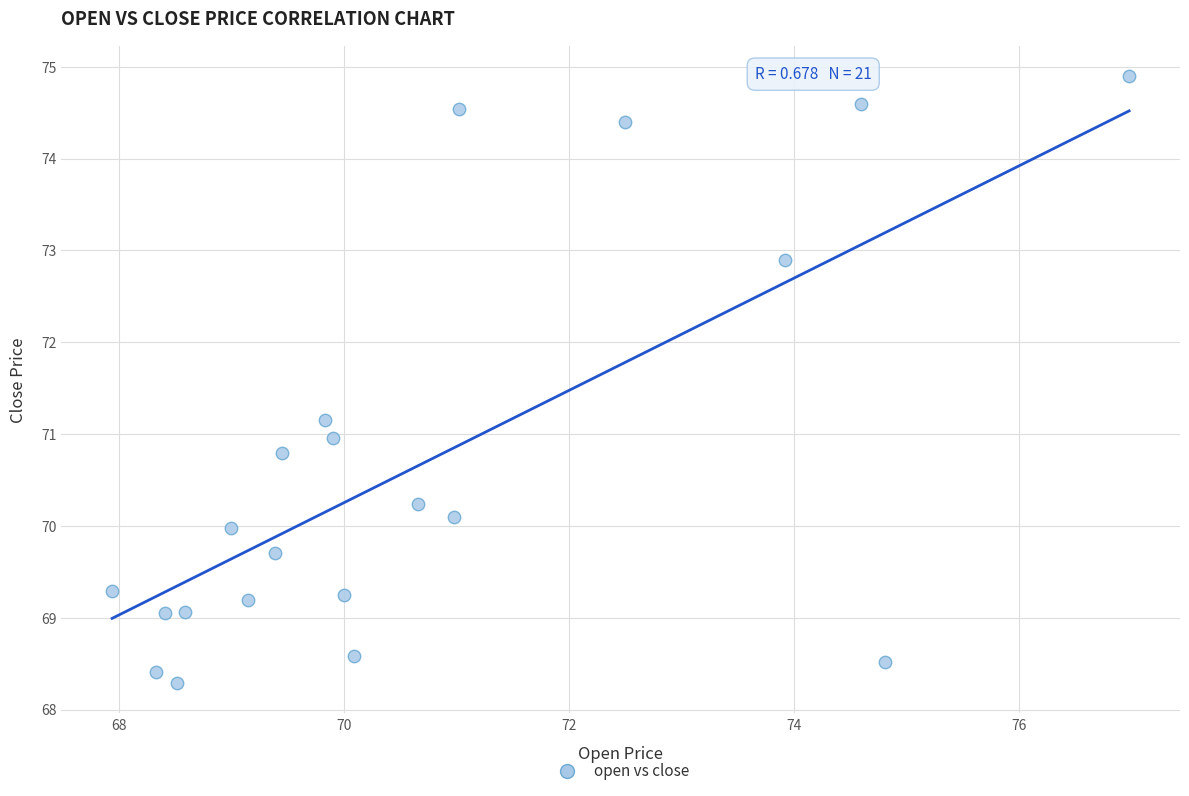

What is the range of X values (max minus min)?

9.0